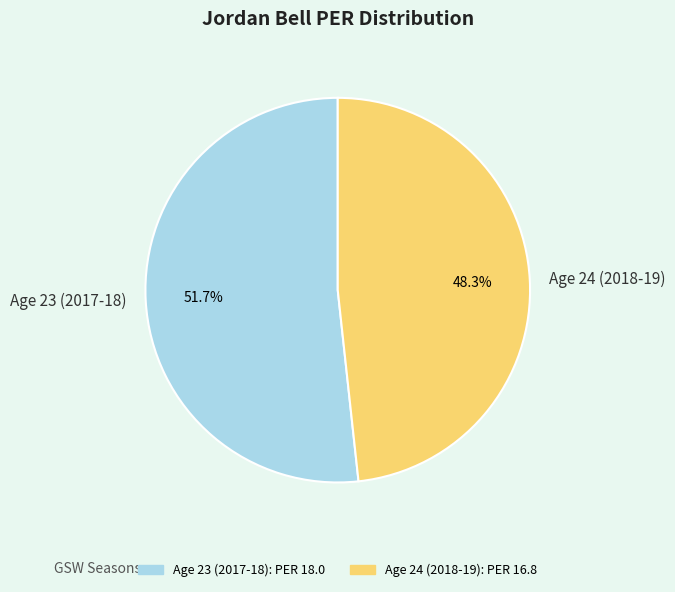

What percentage is the Age 24 (2018-19) slice, to the nearest percent?

48%